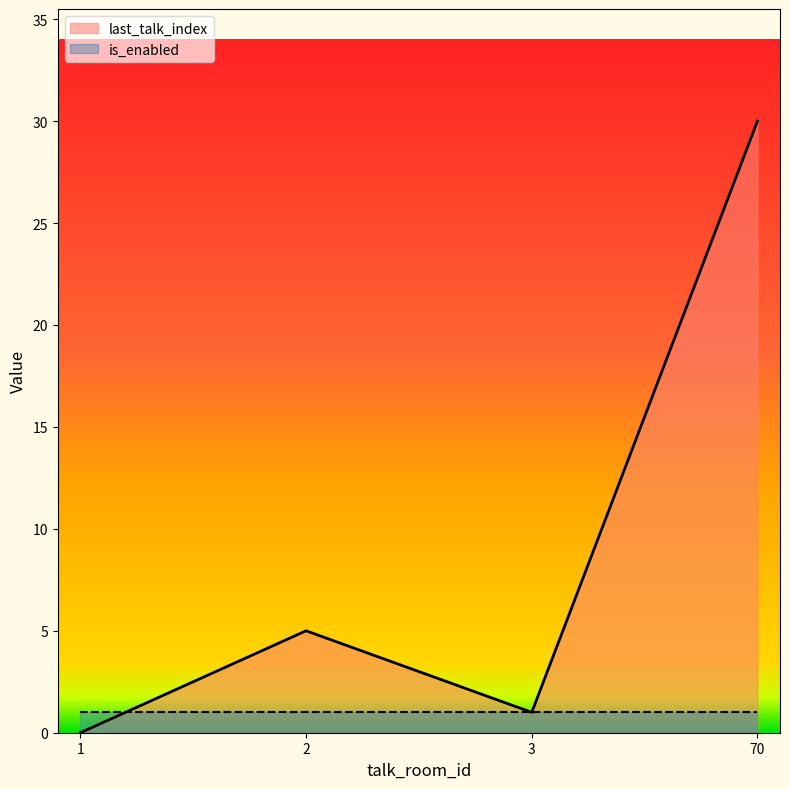

Reading left to right, extract all data points from this chart.

0	5	1	30